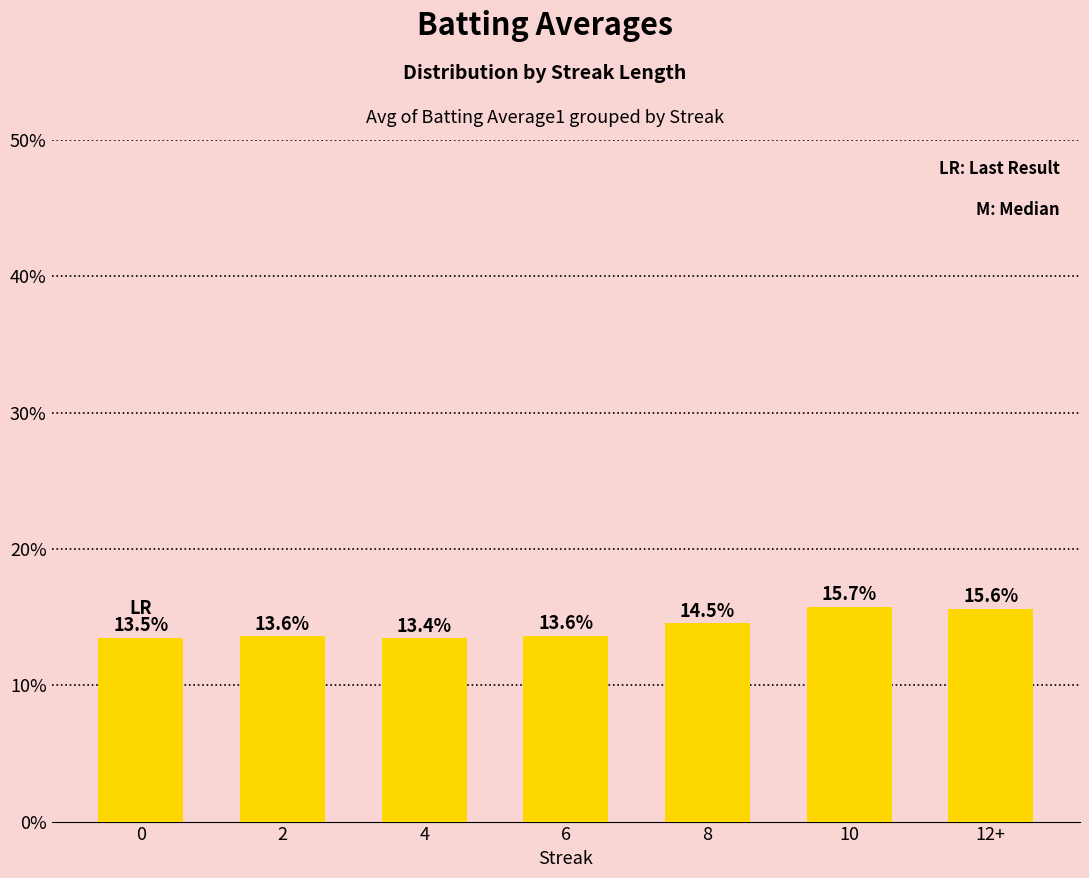

What is the label of the 2nd bar from the right?

10